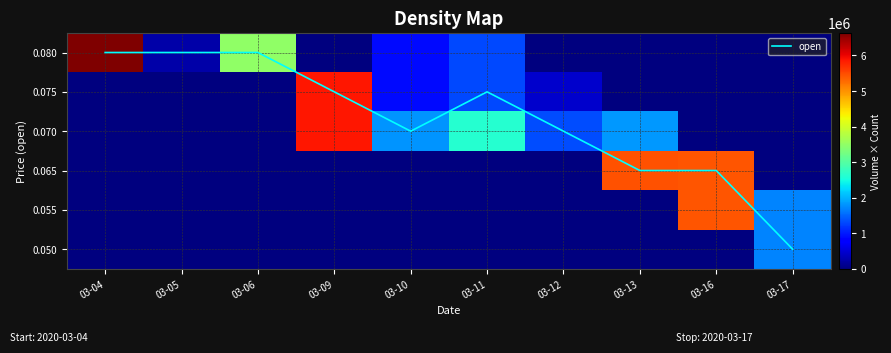

What is the total value across all series at 03-10?

3592803